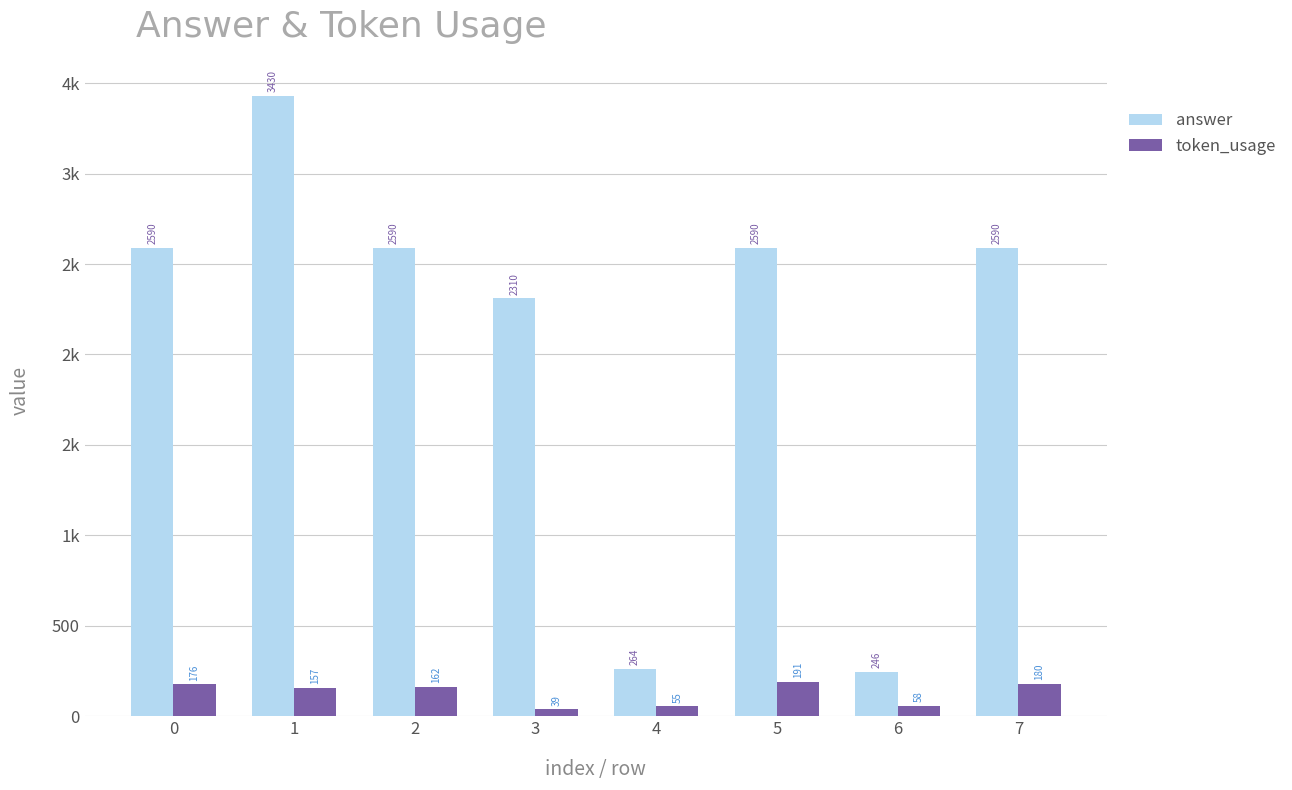

Does the chart contain any negative values?

No